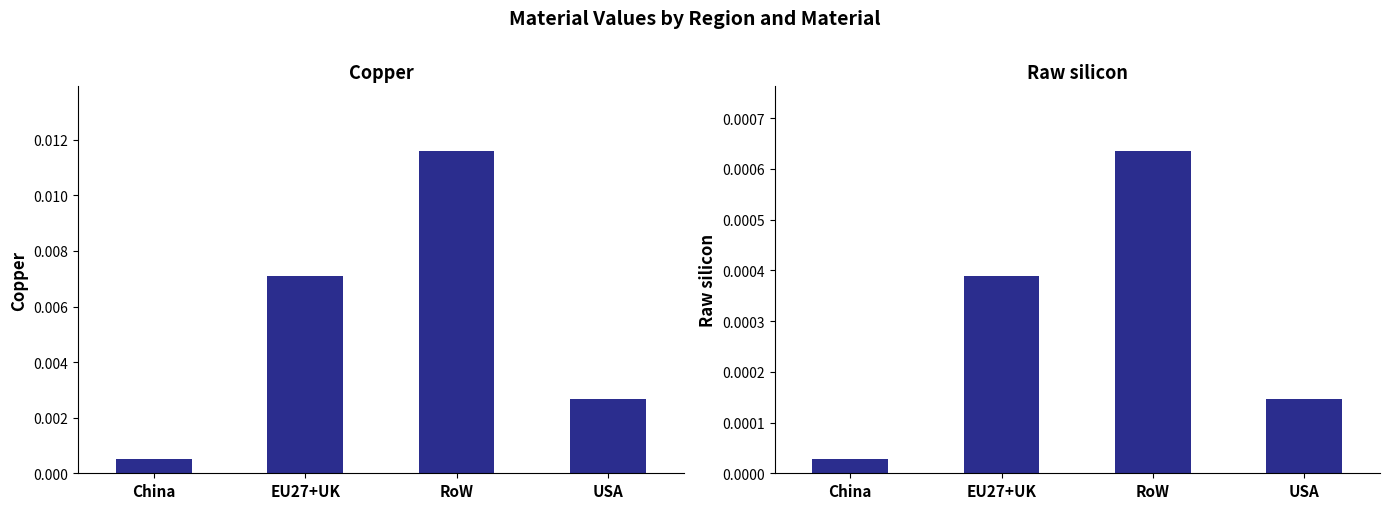

The Copper series shows 0.0 at China. True or false?

False